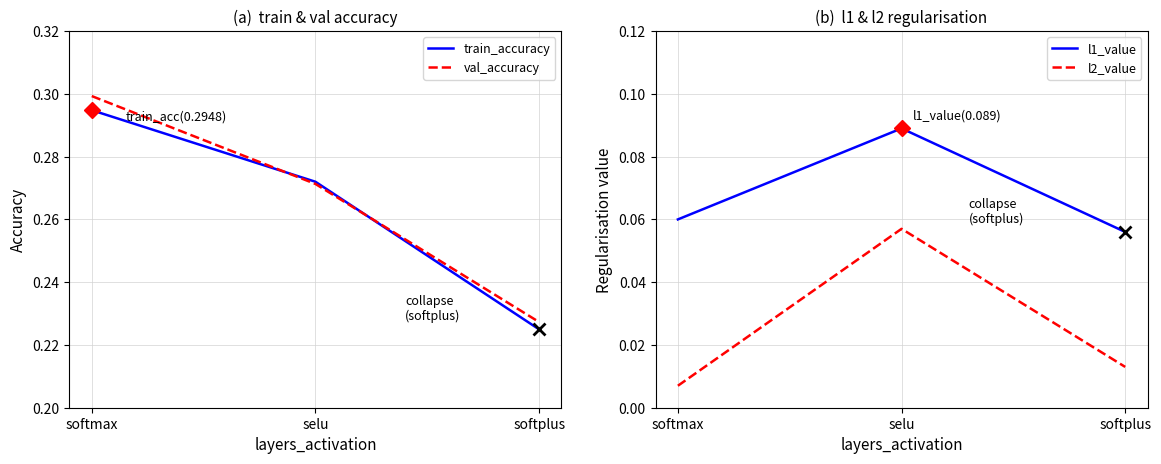

How many series are shown in this chart?

4